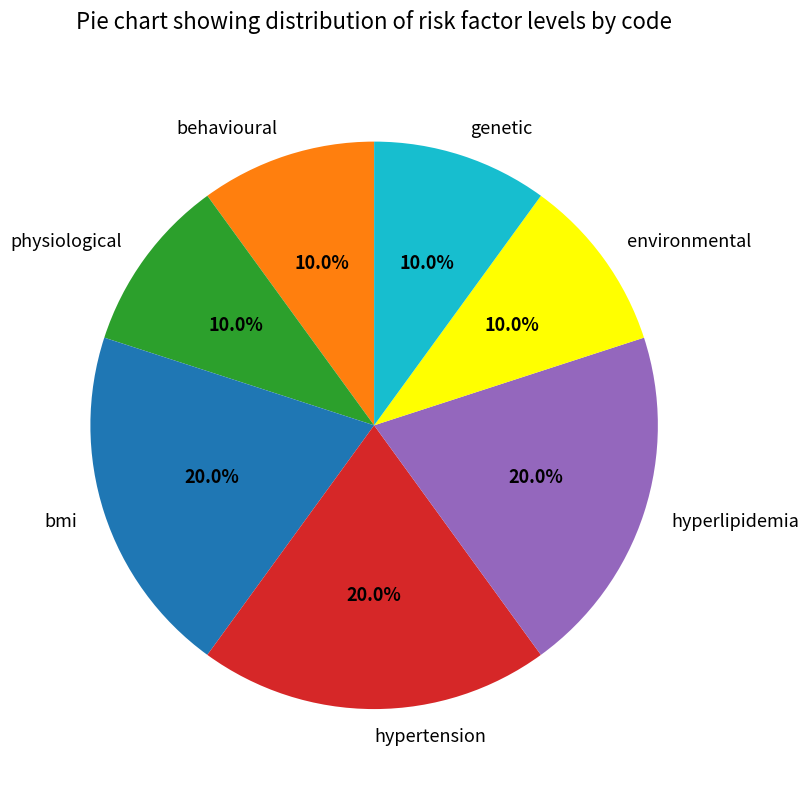

Is there a majority slice in this chart?

No